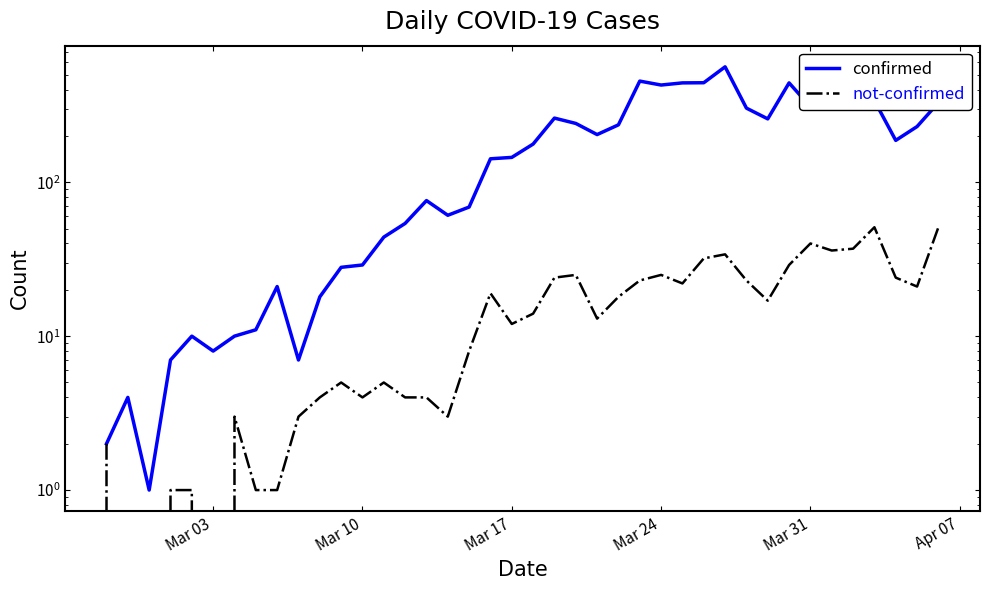

True or false: confirmed and not-confirmed intersect in this chart.

False